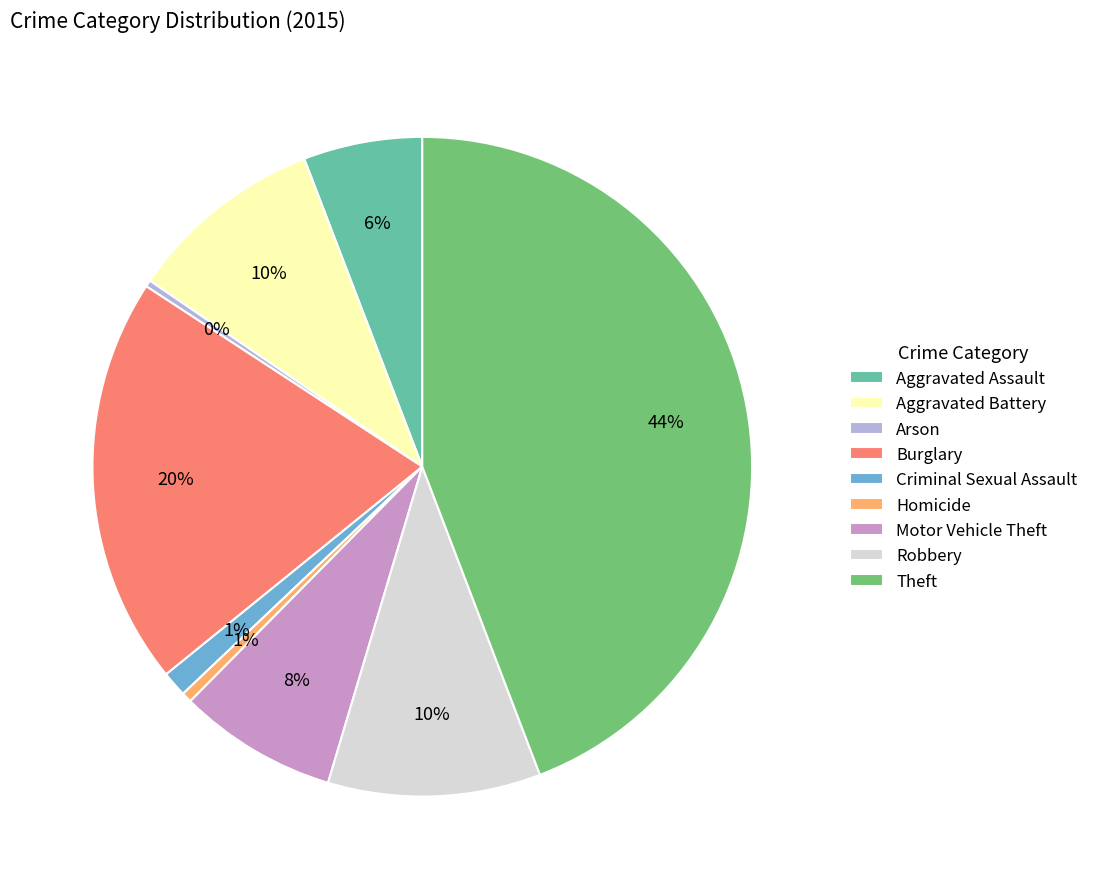

Which has a higher value, Robbery or Aggravated Assault?

Robbery